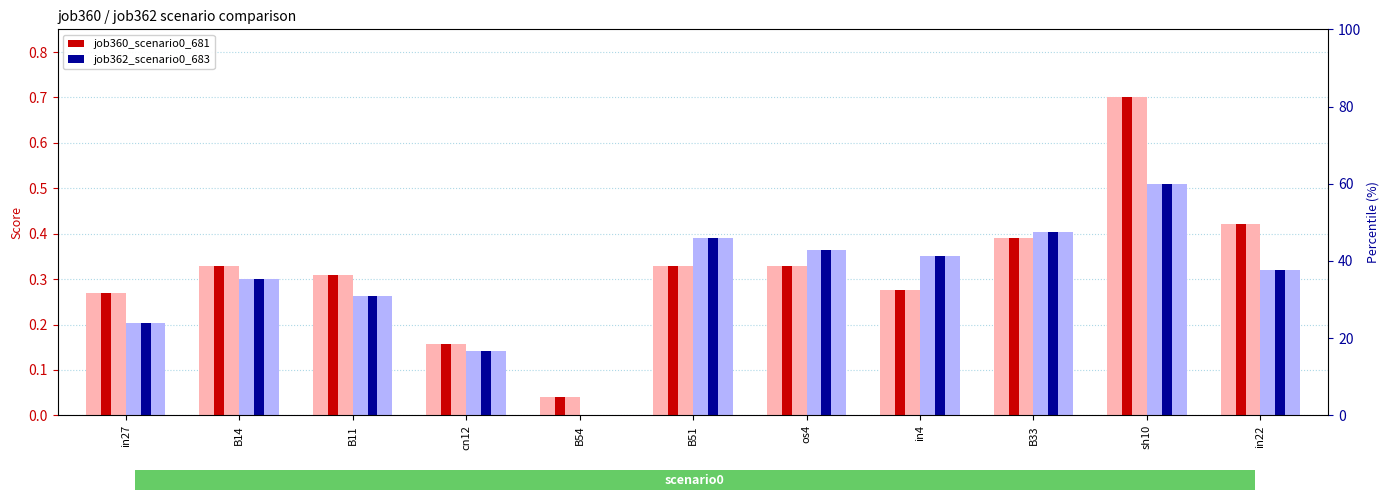

List the series in order of their overall mean, highest first.

job360_scenario0_681, job362_scenario0_683